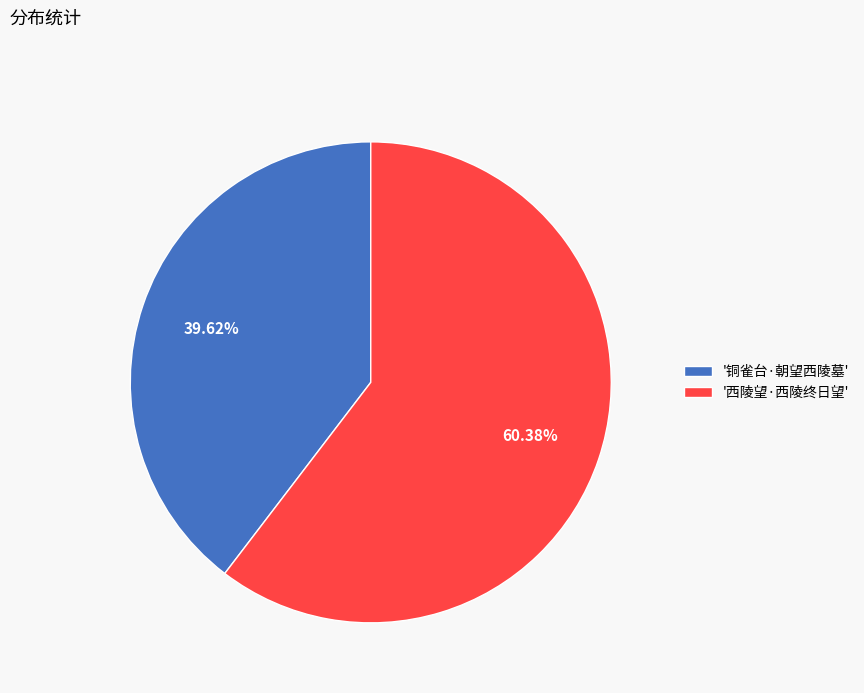

Combined, do '西陵望·西陵终日望' and '铜雀台·朝望西陵墓' account for over 50%?

Yes